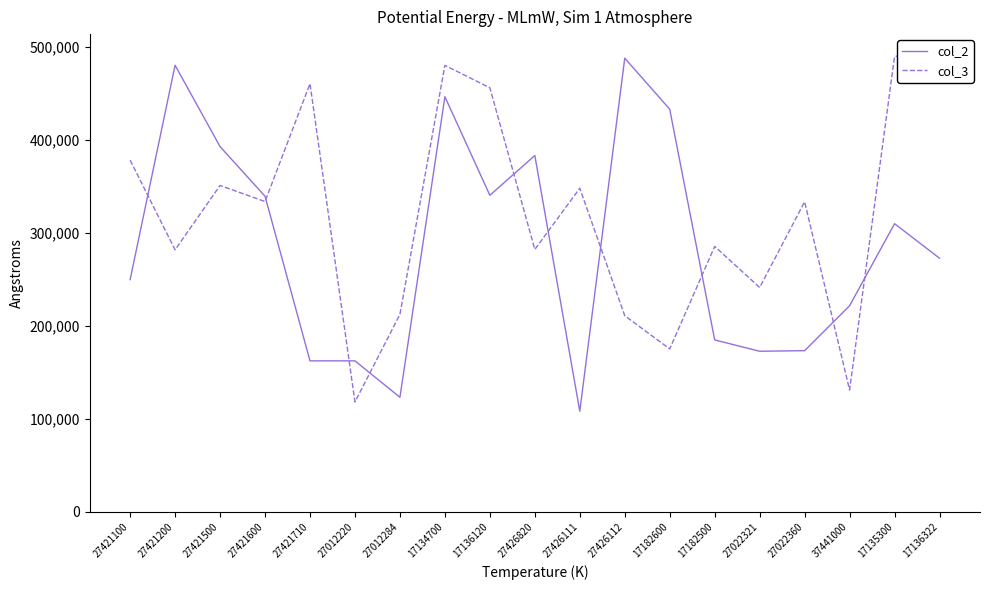

In col_3, how many points are lower than both neighbors (excluding endpoints)?

7